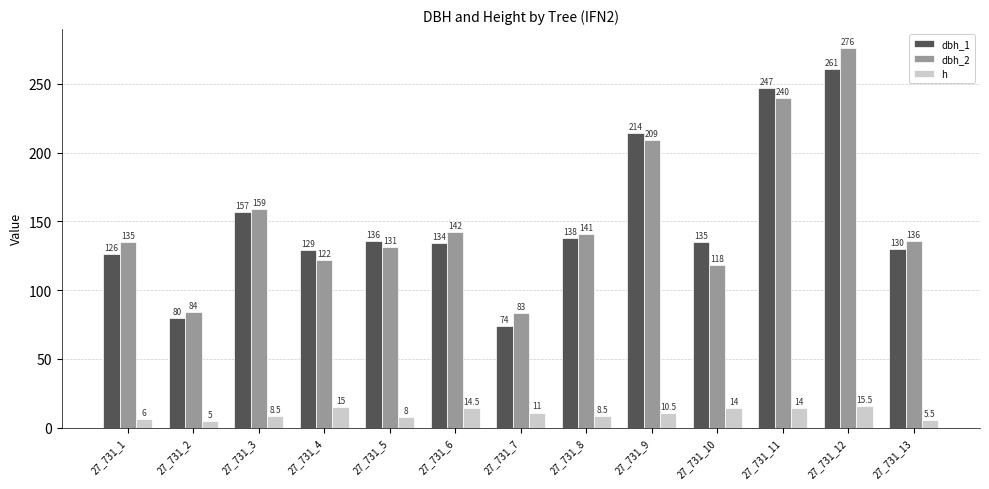

How many data points in h are above 10?

7